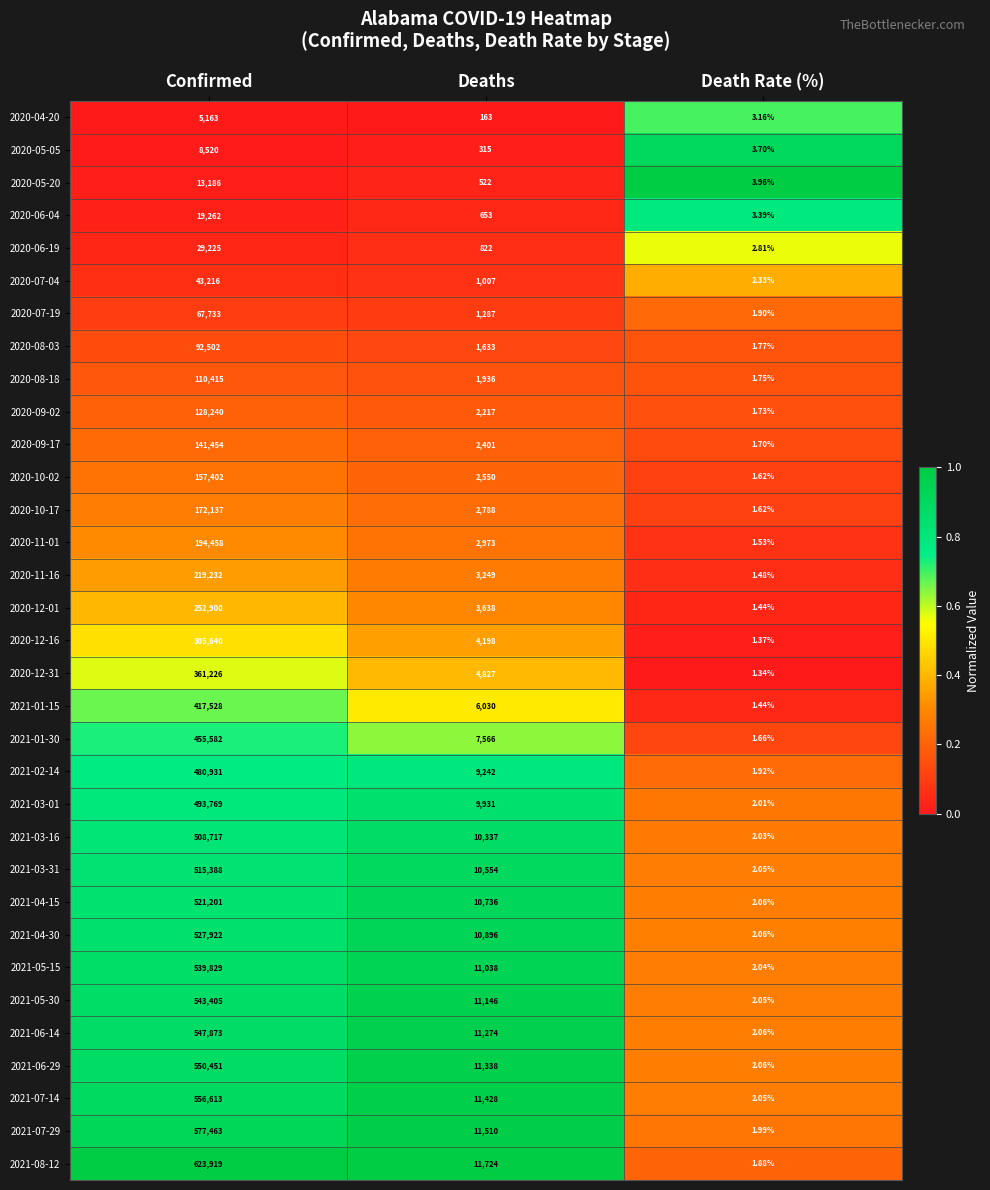

At which label does 2021-02-14 first exceed 9242?

Confirmed